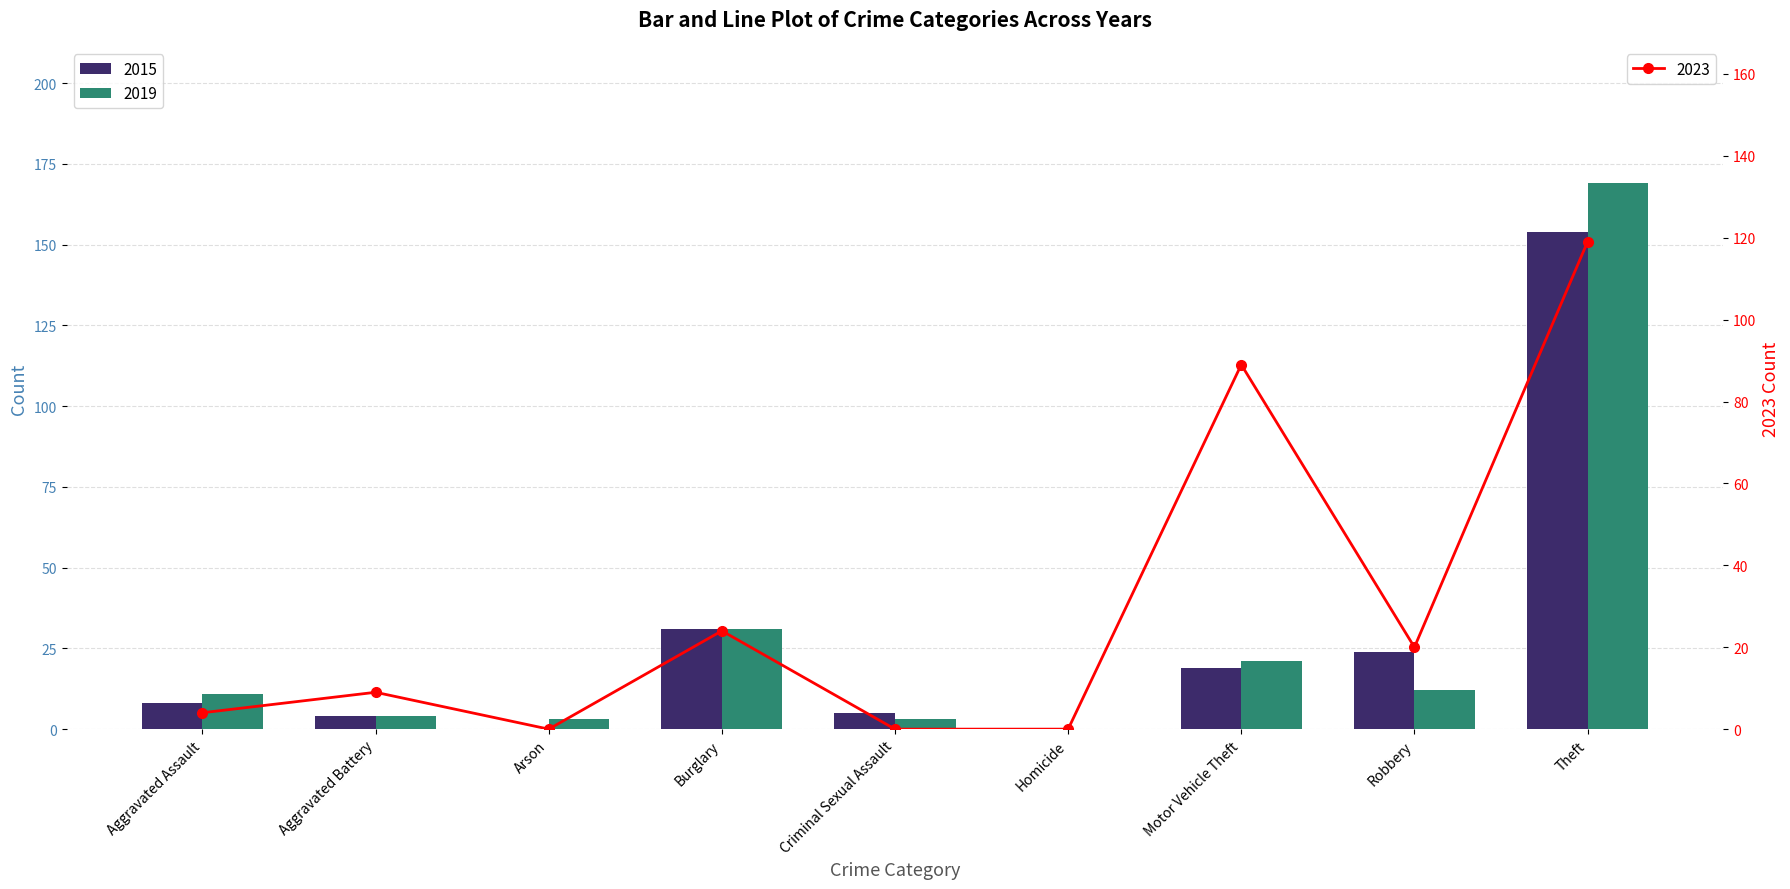

What is the label of the 6th bar from the right?

Burglary